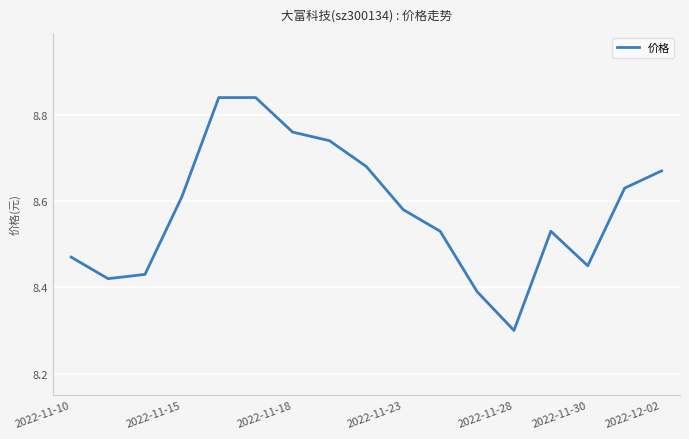

What is the difference between the maximum and minimum values?

0.5